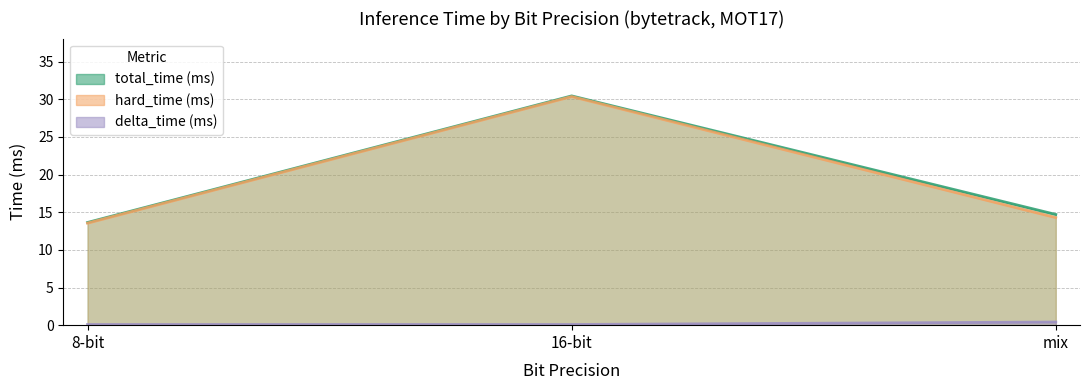

What is the label of the 3rd point from the right?

8-bit